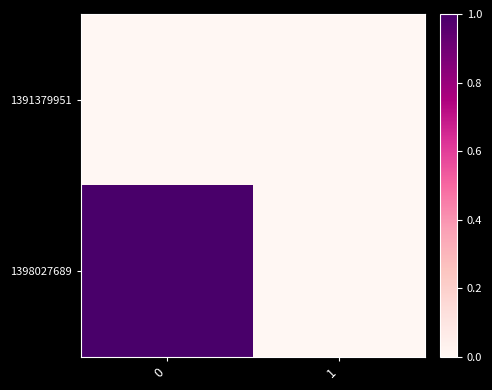

Reading left to right, extract all data points from this chart.

1391379951: 0=0	1=0
1398027689: 0=1	1=0